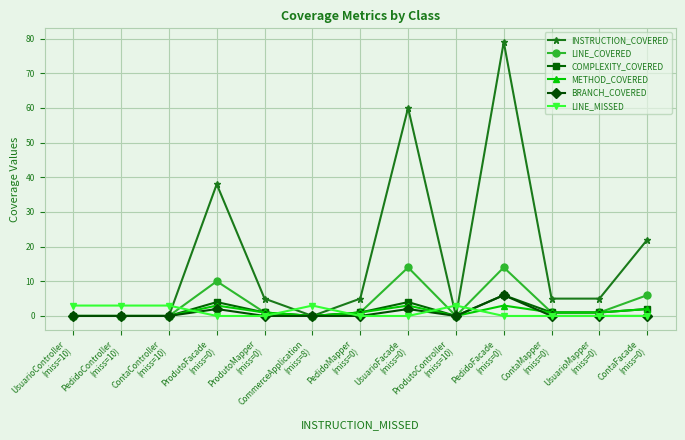

What is the greatest value displayed?

79